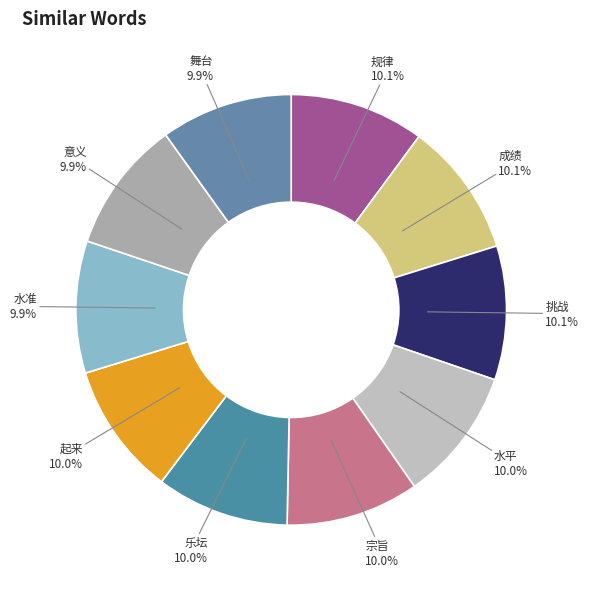

Is 宗旨 the majority of the pie?

No